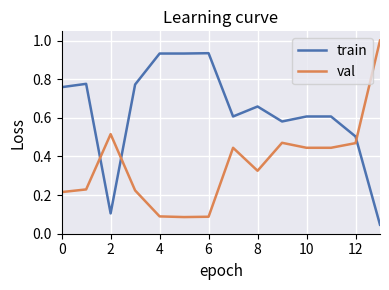

List the series in order of their peak value, highest first.

val, train